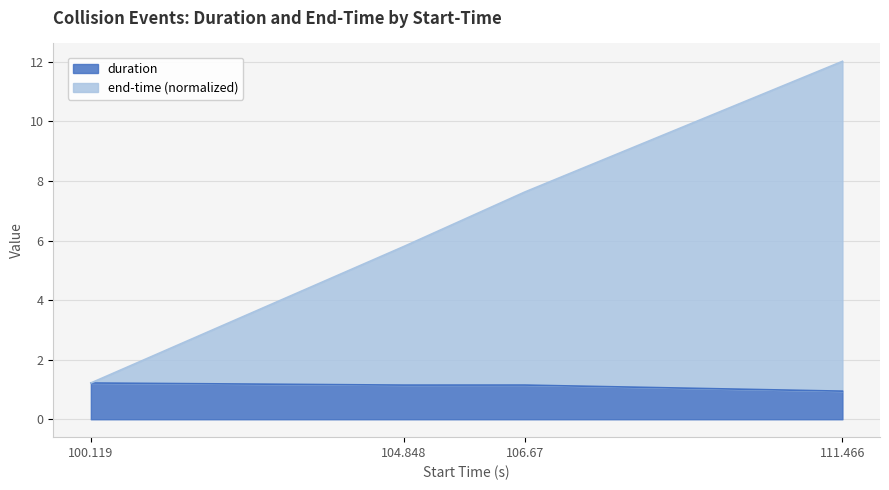

How many values in the duration series are below 1?

1